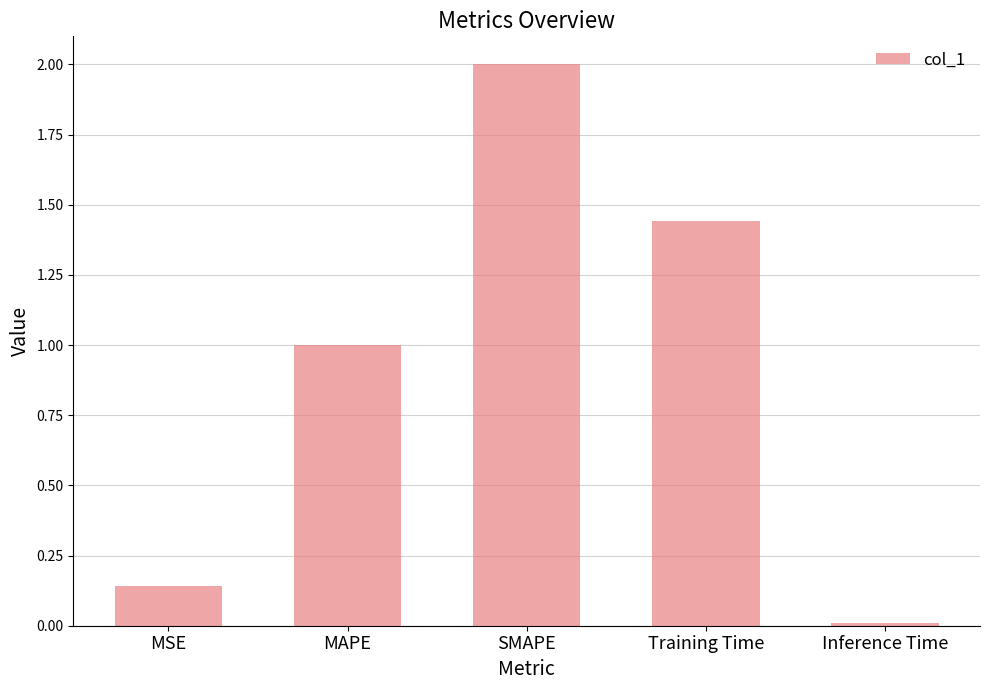

The chart shows a value of 0.0 at Inference Time. True or false?

True